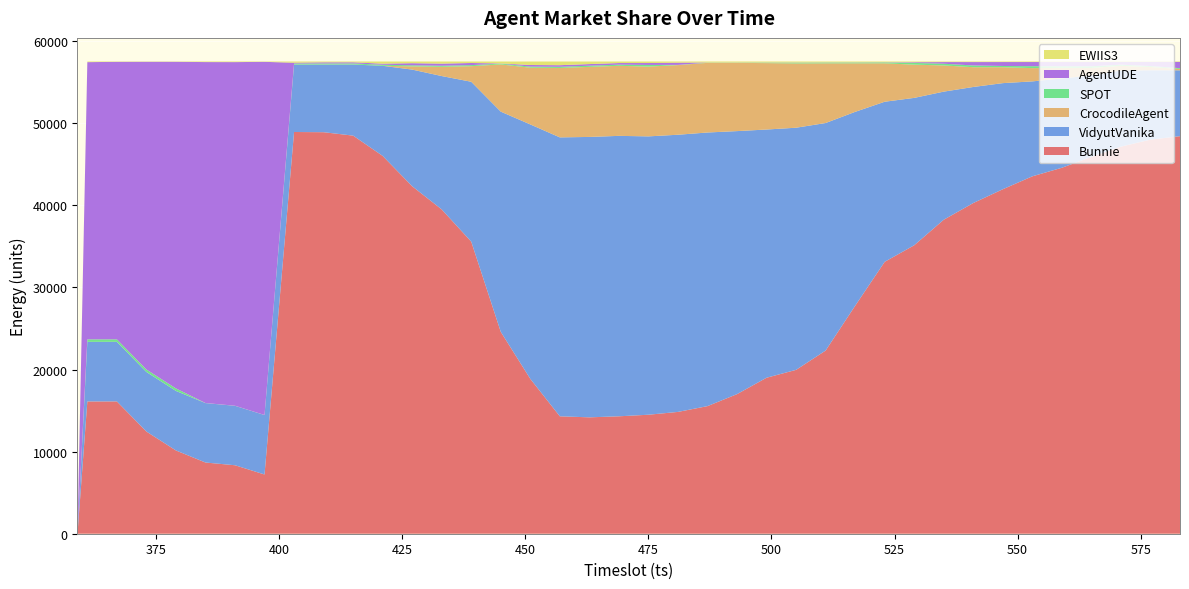

Reading right to left, transcribe all the data shown in this chart.

Bunnie: 48421	47999	47148	45897	44573	43530	41956	40277	38243	35135	33116	27763	22308	19958	18999	17001	15541	14836	14493	14302	14175	14300	18862	24585	35573	39497	42320	46016	48488	48903	48929	7216	8340	8672	10141	12445	16114	16111	0
VidyutVanika: 8023	8451	9267	9918	10883	11563	12925	14136	15603	17949	19499	23620	27714	29492	30232	32037	33327	33760	33903	34156	34153	33973	30989	26824	19474	16246	14209	10976	8658	8238	8209	7240	7240	7240	7250	7252	7253	7254	0
CrocodileAgent: 164	393	573	913	1284	1618	1938	2408	3188	4048	4679	5909	7269	7829	8088	8310	8481	8480	8502	8532	8534	8456	6910	5751	1897	1125	391	0	4	5	4	3	4	5	4	5	5	3	0
SPOT: 95	114	143	203	193	233	151	211	211	211	113	103	102	102	61	27	28	27	198	141	142	140	130	99	131	131	130	129	130	129	127	3	3	3	305	303	303	305	0
AgentUDE: 761	505	320	520	518	506	478	414	200	81	19	19	17	19	19	18	16	268	233	197	197	197	197	20	258	258	259	128	138	139	99	43010	41854	41525	39777	37474	33796	33764	0
EWIIS3: 51	53	64	64	63	63	63	65	66	88	87	98	101	113	114	120	120	142	184	185	312	447	425	233	180	257	205	265	95	99	145	41	72	69	37	36	43	76	0